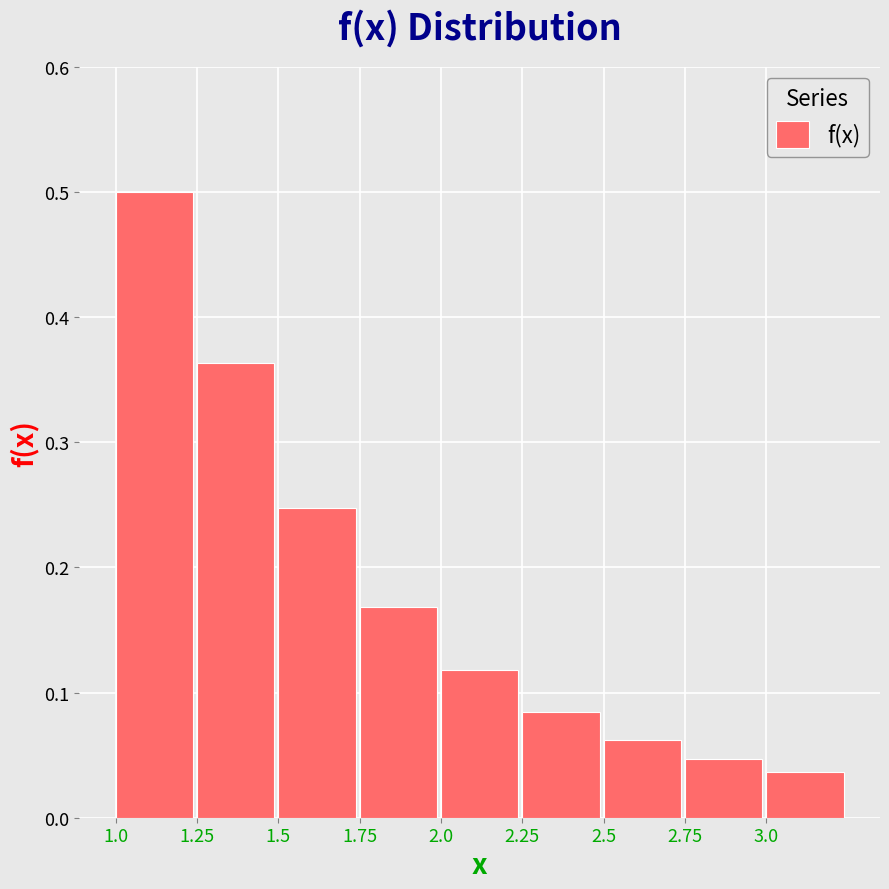

Which category has the highest value across all series?

1.0